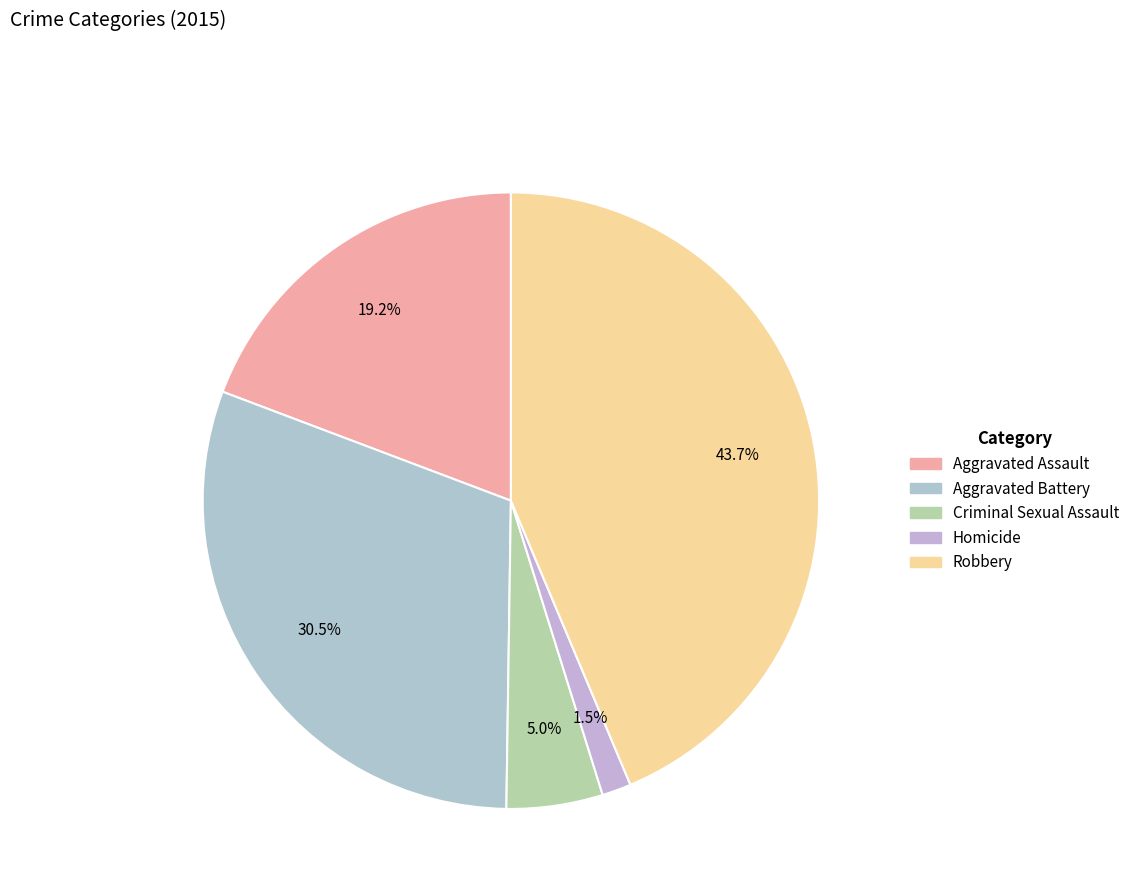

Approximately how many times larger is the value at Aggravated Assault compared to Criminal Sexual Assault?

3.8